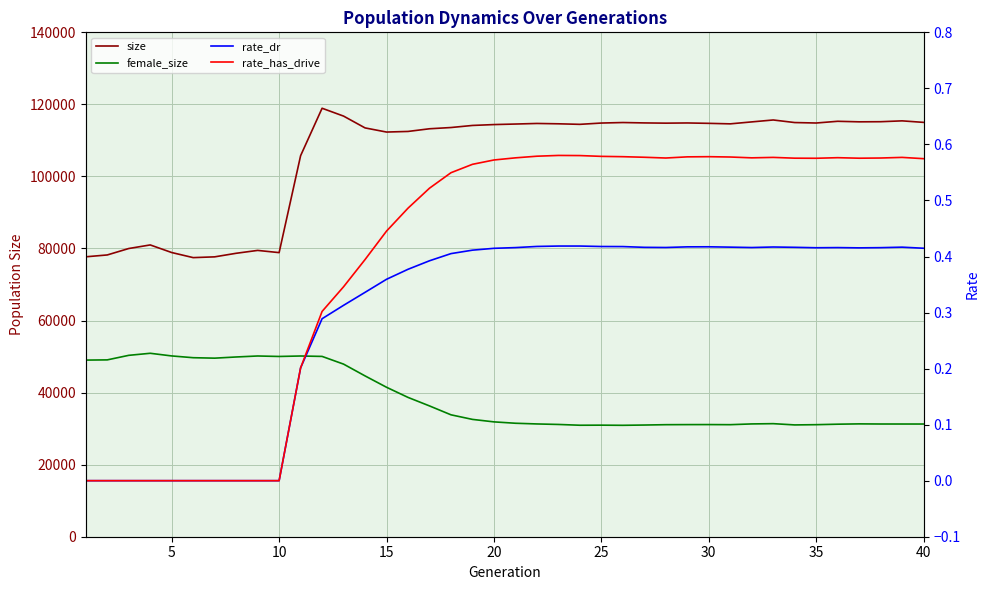

True or false: rate_dr and rate_has_drive intersect in this chart.

False